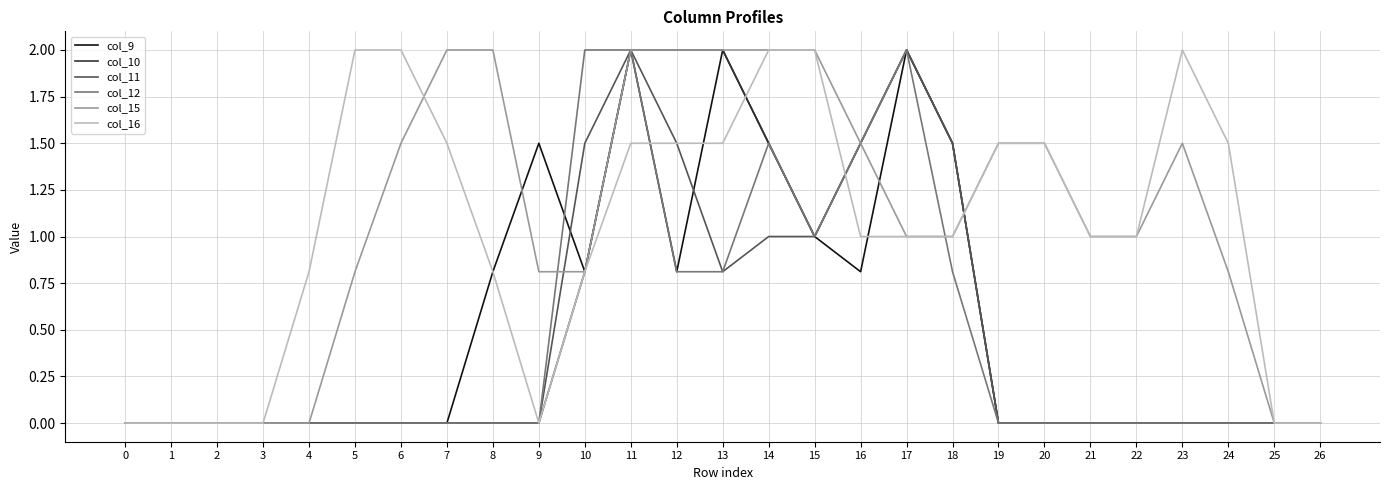

What is the spread (max minus min) of values at 4?

0.8